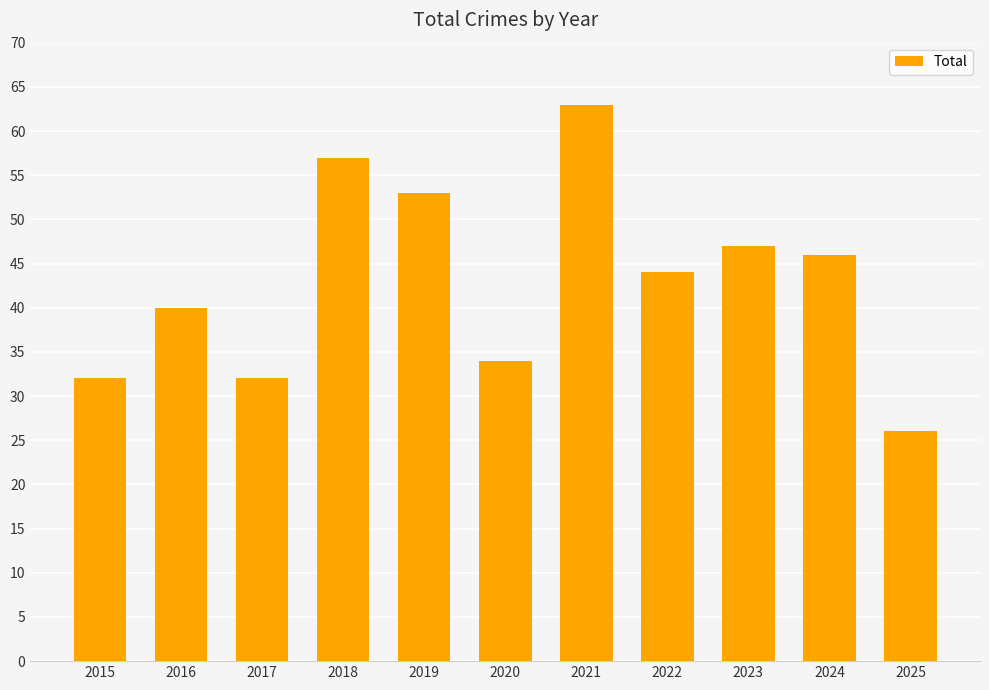

Where is the data nearest to the value 44?

2022